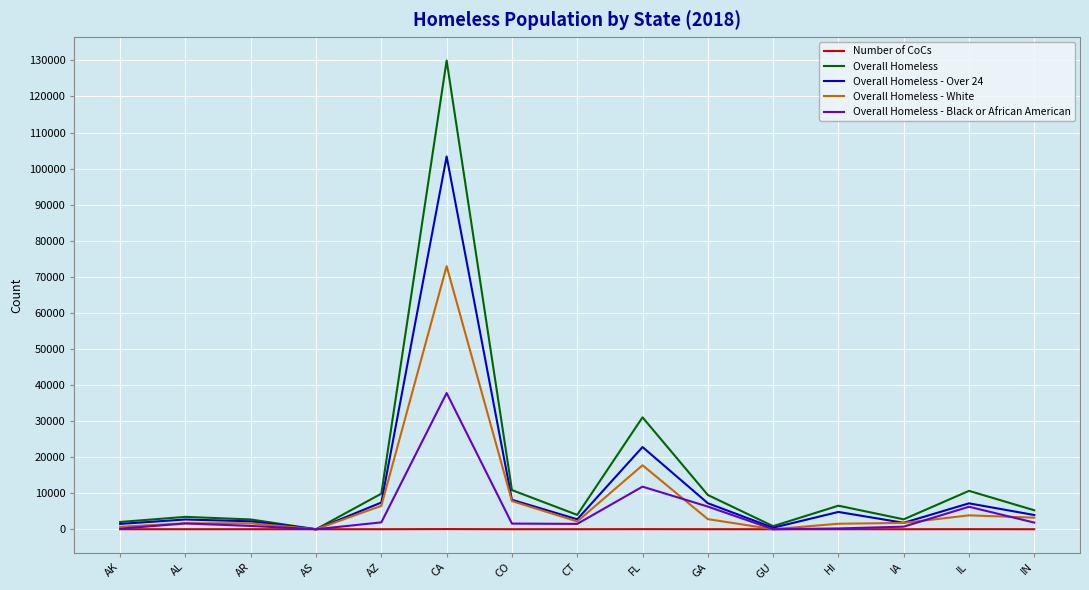

Which category has the highest value in the Overall Homeless - Over 24 series?

CA